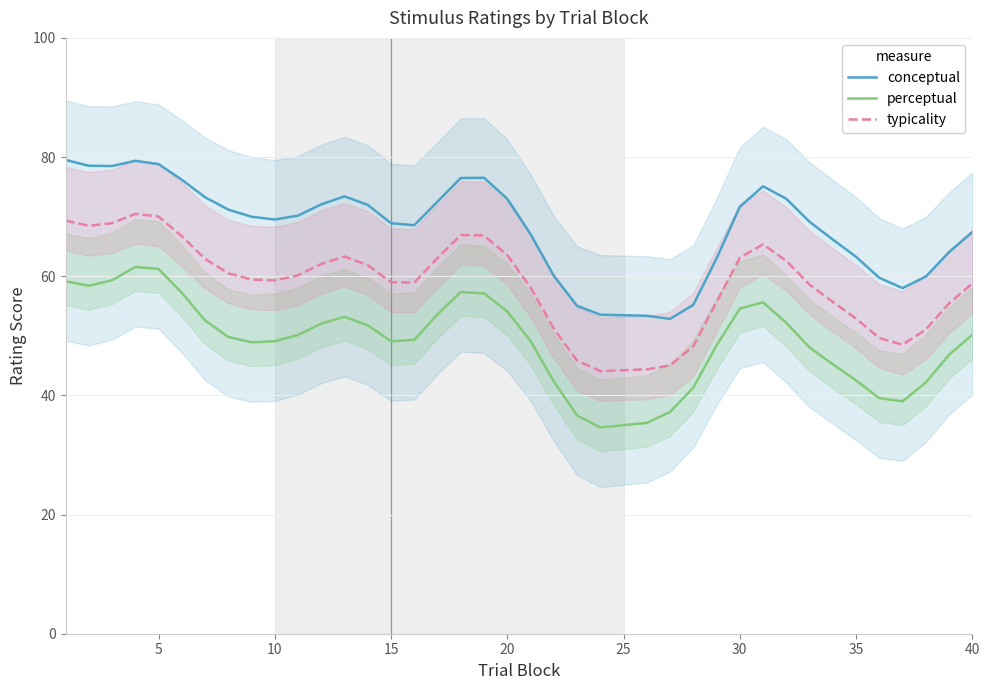

True or false: typicality and perceptual cross at least once.

False